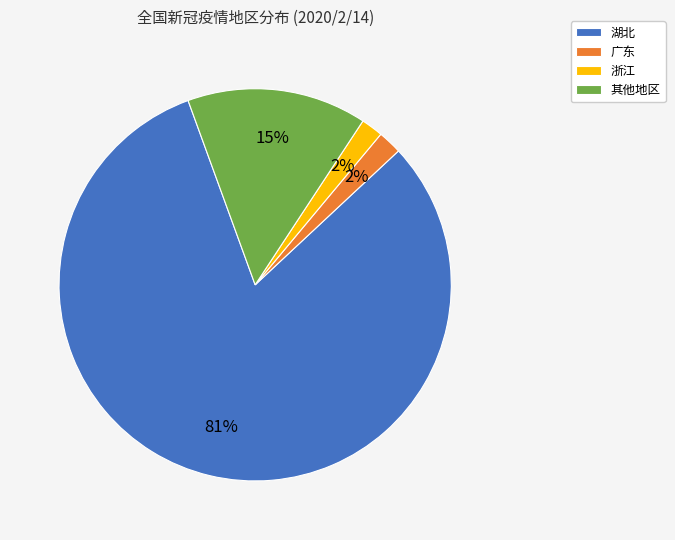

Is the sum of 其他地区 and 浙江 greater than half?

No